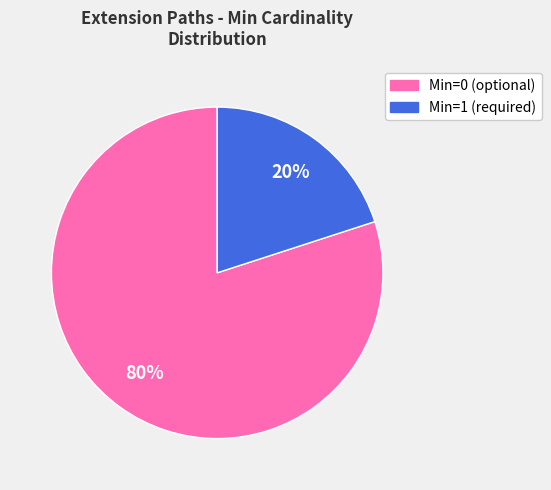

Is there any slice that represents more than half of the pie?

Yes